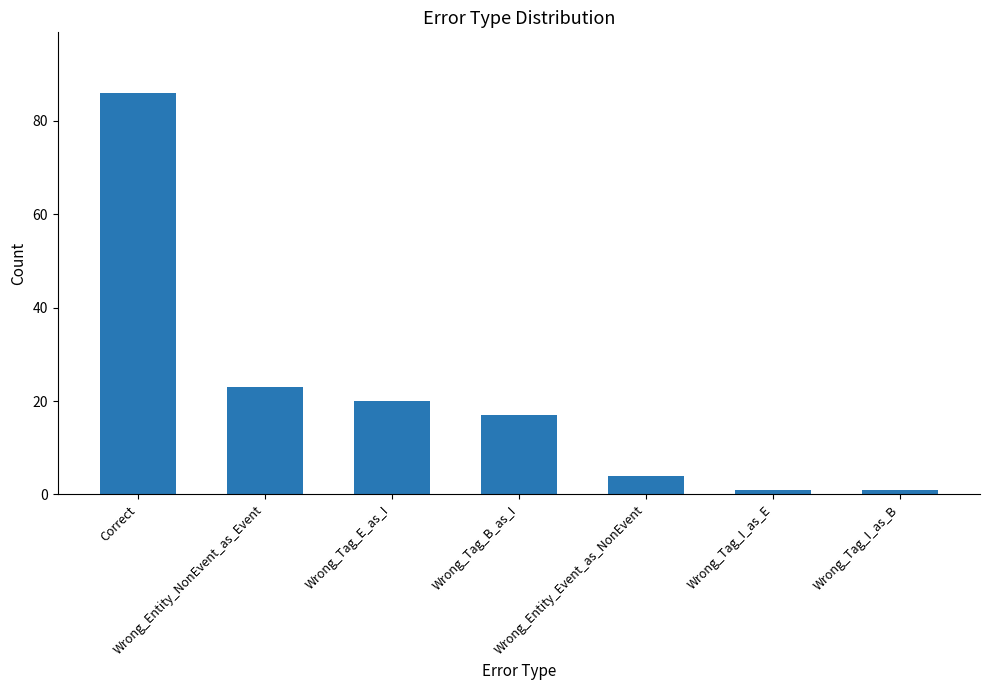

What is the label of the 6th bar from the left?

Wrong_Tag_I_as_E